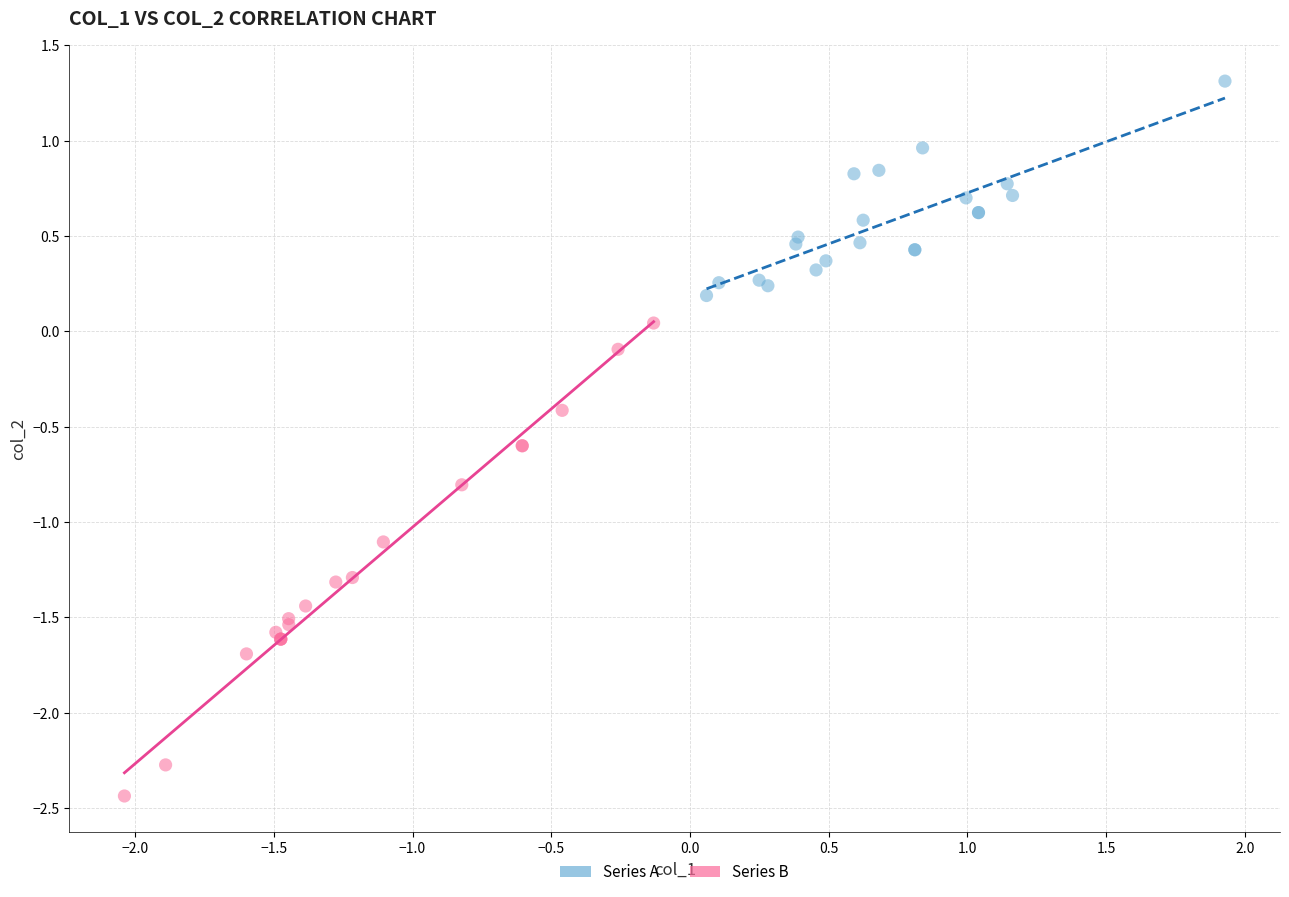

Which series contains the lowest Y value?

Series B